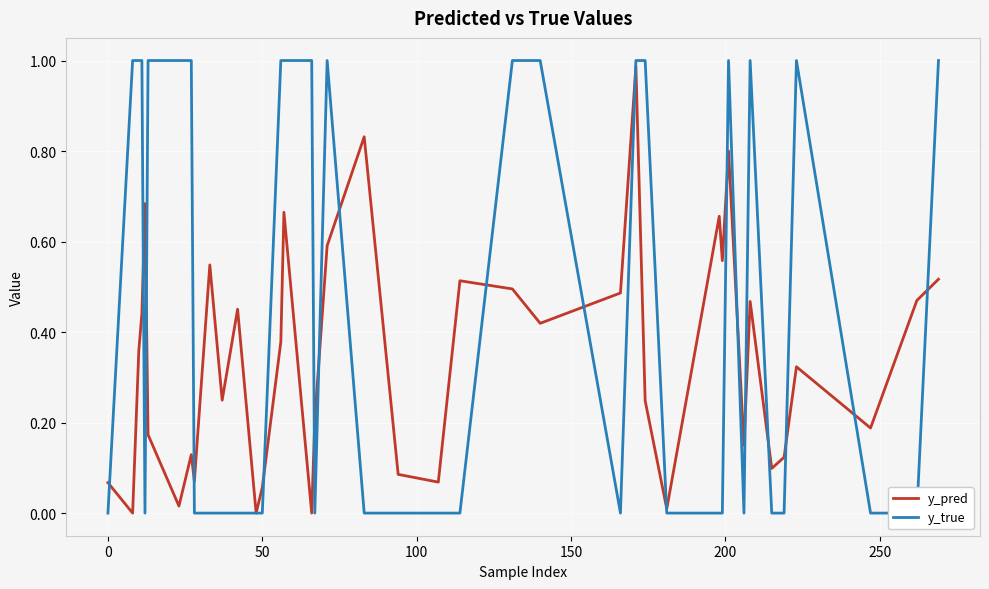

Reading right to left, transcribe all the data shown in this chart.

y_pred: 0.5	0.5	0.2	0.3	0.1	0.1	0.5	0.1	0.8	0.6	0.7	0.0	0.2	1.0	0.5	0.4	0.5	0.5	0.1	0.1	0.8	0.6	0.2	0.0	0.7	0.4	0.1	0.0	0.5	0.2	0.5	0.1	0.1	0.0	0.2	0.7	0.4	0.4	0.0	0.1
y_true: 1.0	0.0	0.0	1.0	0.0	0.0	1.0	0.0	1.0	0.0	0.0	0.0	1.0	1.0	0.0	1.0	1.0	0.0	0.0	0.0	0.0	1.0	0.0	1.0	1.0	1.0	0.0	0.0	0.0	0.0	0.0	0.0	1.0	1.0	1.0	0.0	1.0	1.0	1.0	0.0